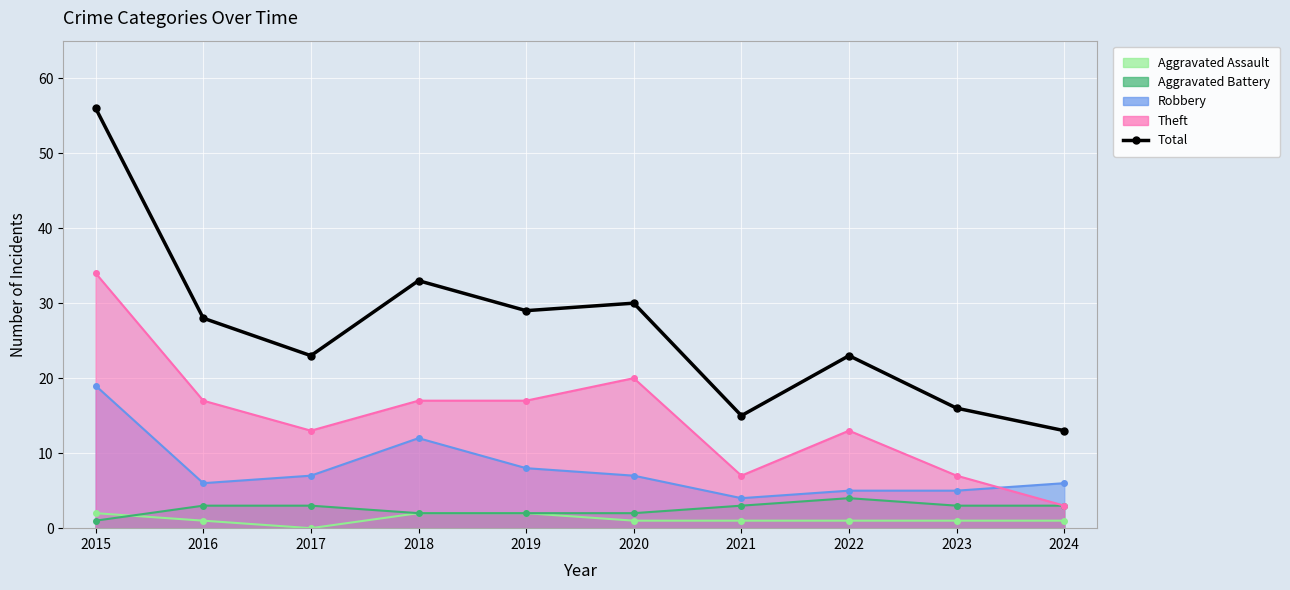

Rank the categories by value from lowest to highest.

2024, 2021, 2023, 2017, 2022, 2016, 2019, 2020, 2018, 2015